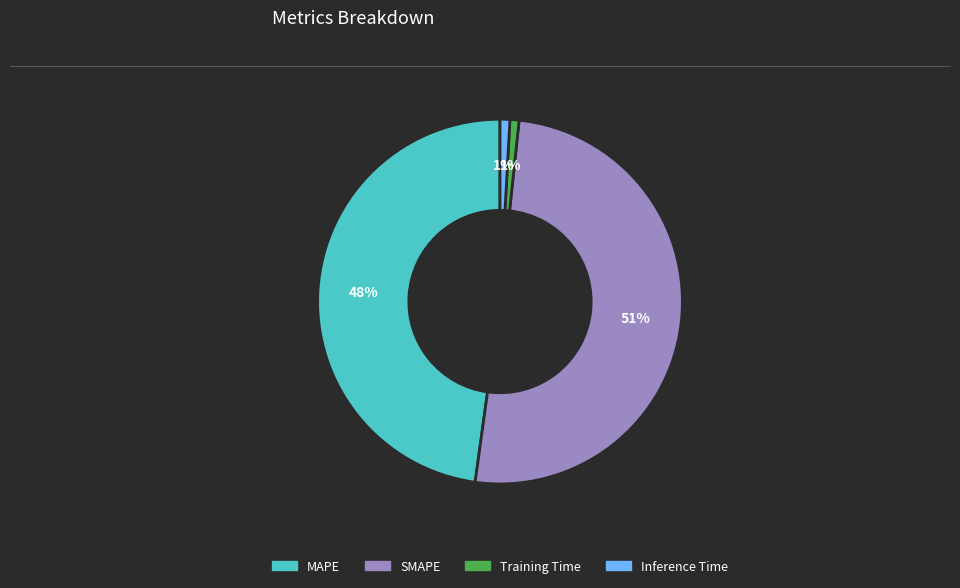

How many slices are in this pie chart?

4